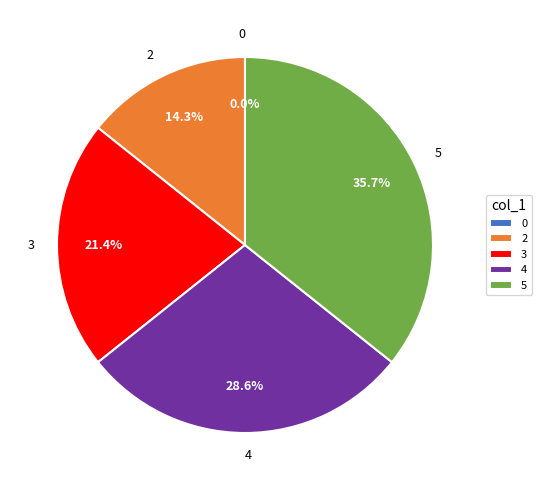

The 3 slice represents 15% of the pie. True or false?

False